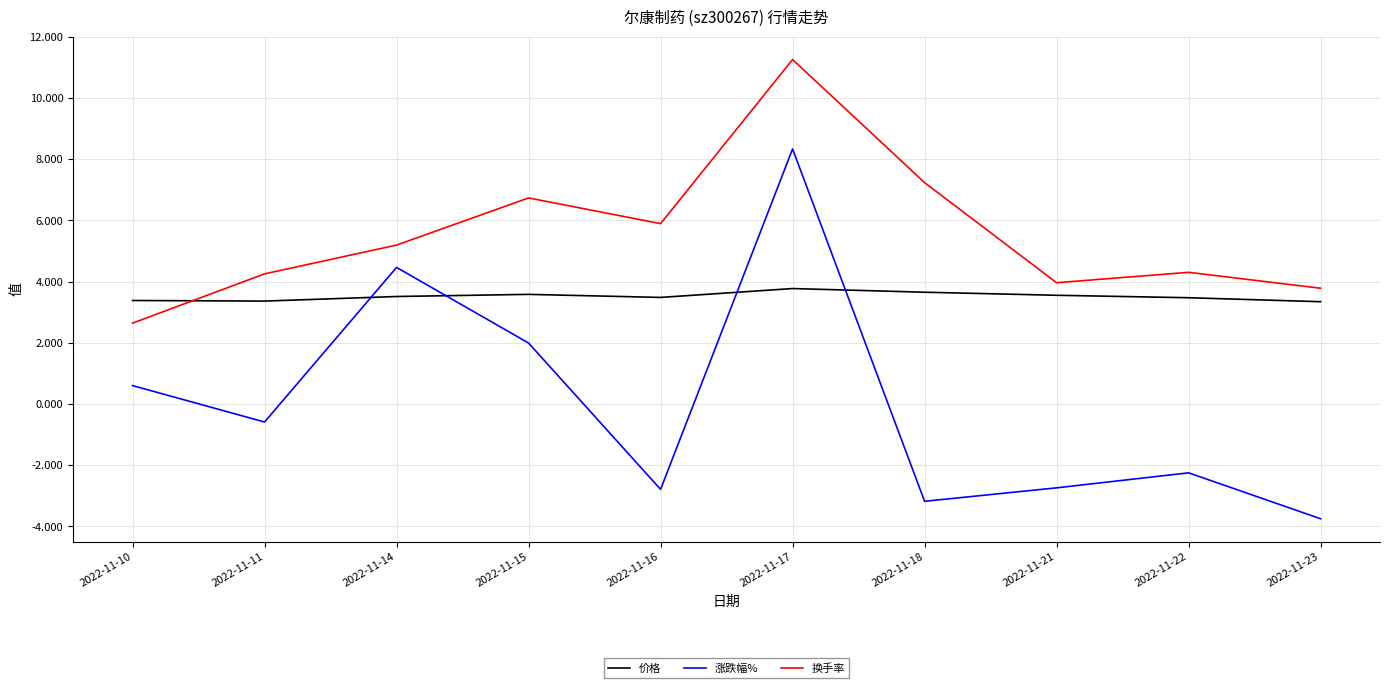

What is the difference between the maximum and minimum values in the 价格 series?

0.4